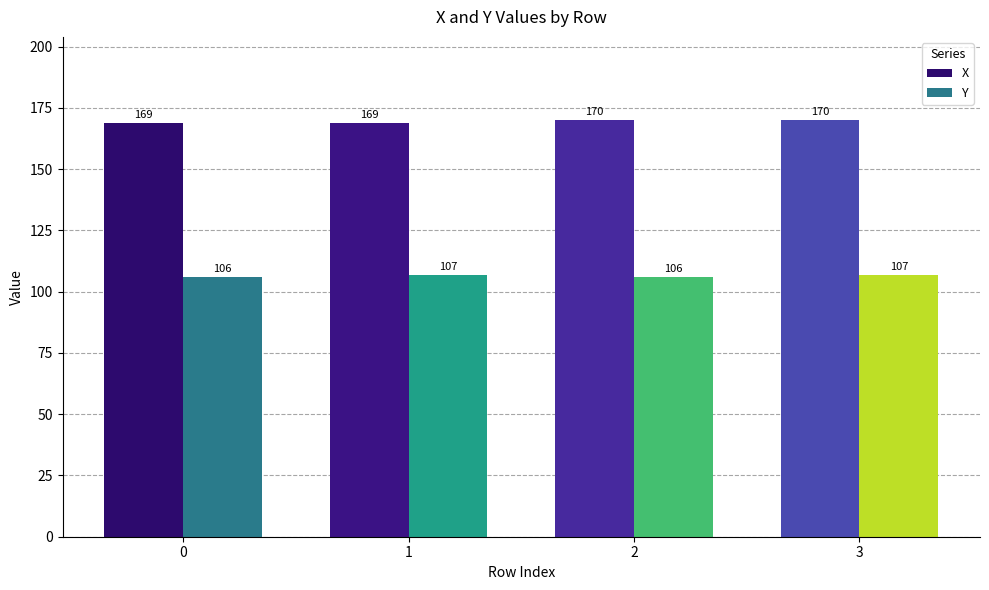

What is the sum of the Y values at 2 and 3?

213